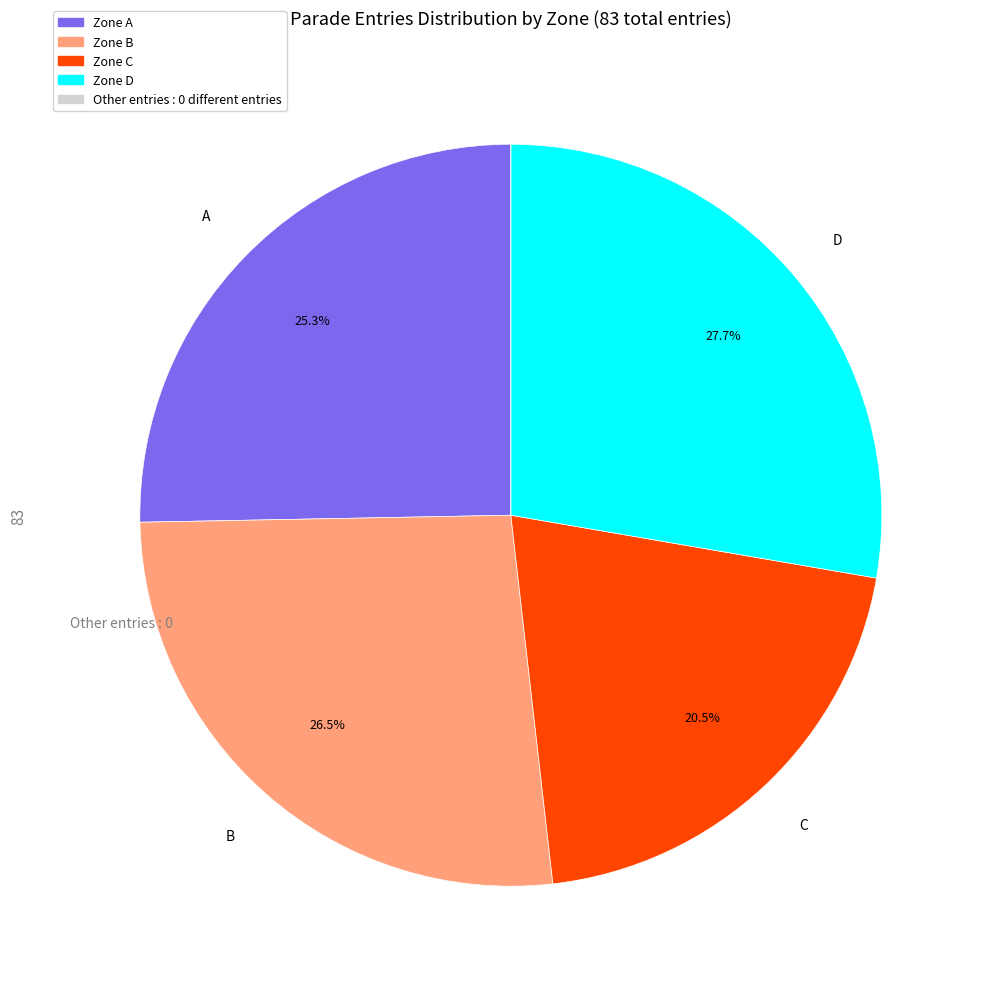

Is there any slice that represents more than half of the pie?

No